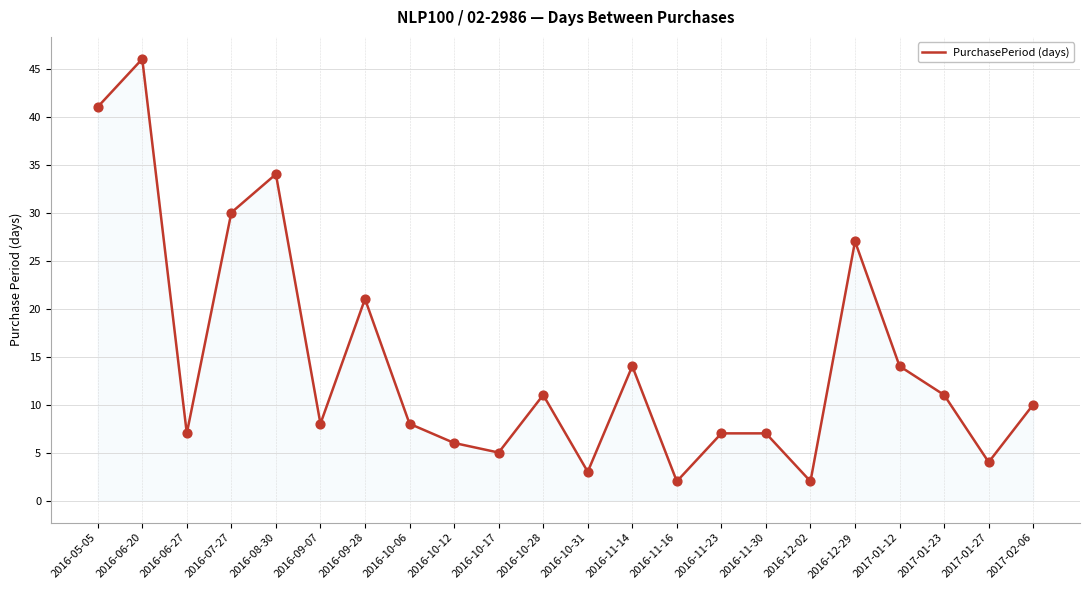

Between 2016-08-30 and 2016-09-07, which is larger?

2016-08-30